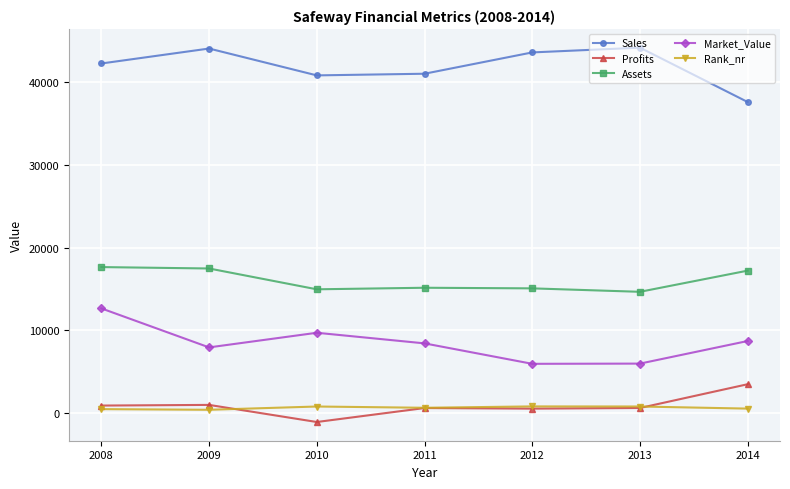

At which category is the sum across all series the highest?

2008